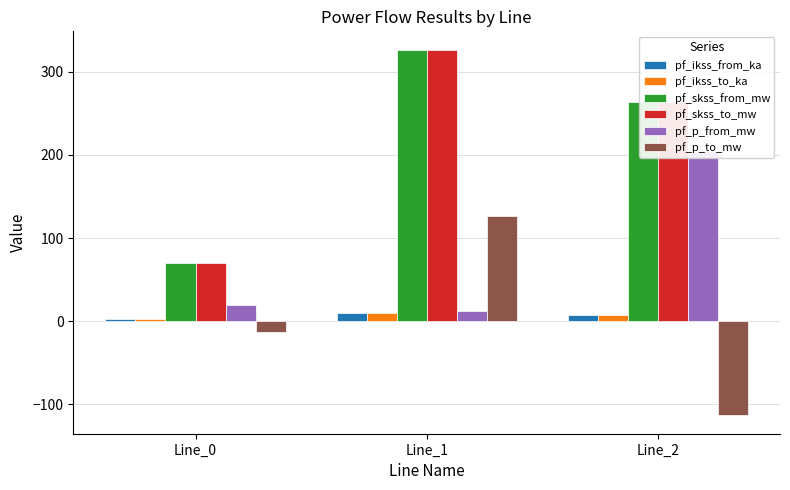

What are all the series names shown in the legend?

pf_ikss_from_ka, pf_ikss_to_ka, pf_skss_from_mw, pf_skss_to_mw, pf_p_from_mw, pf_p_to_mw